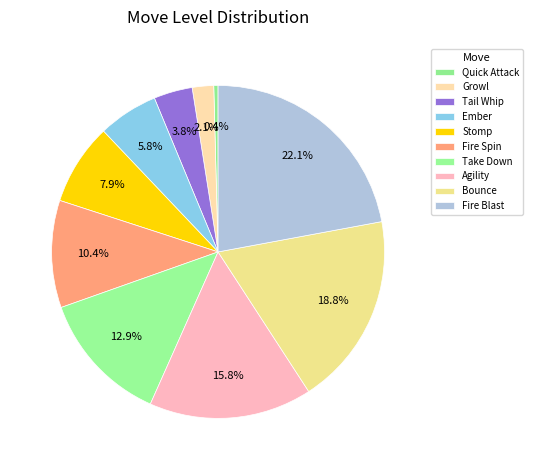

What is the change in value from Growl to Stomp?

+14